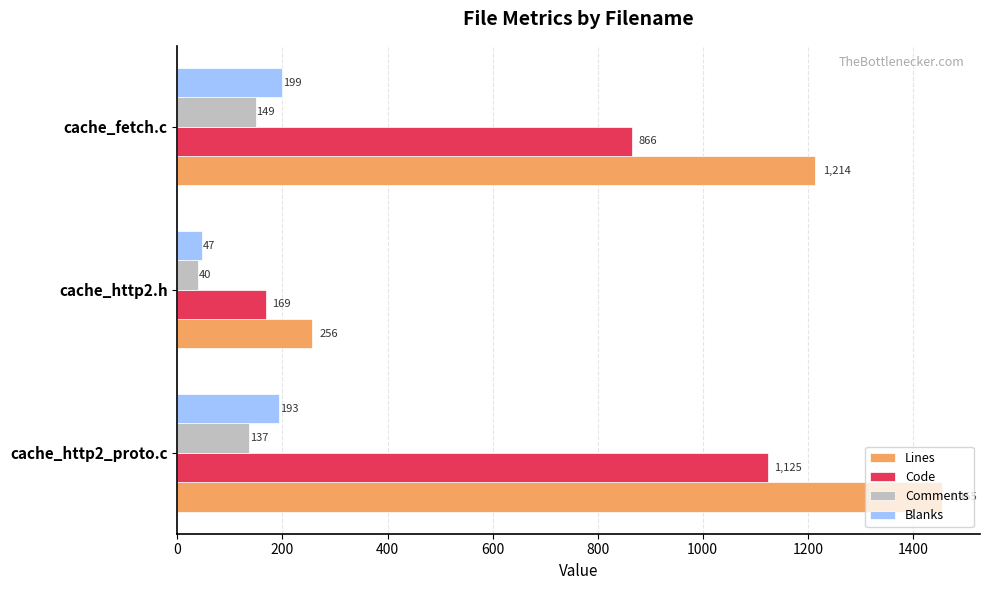

How many data points in Code are less than 866?

1